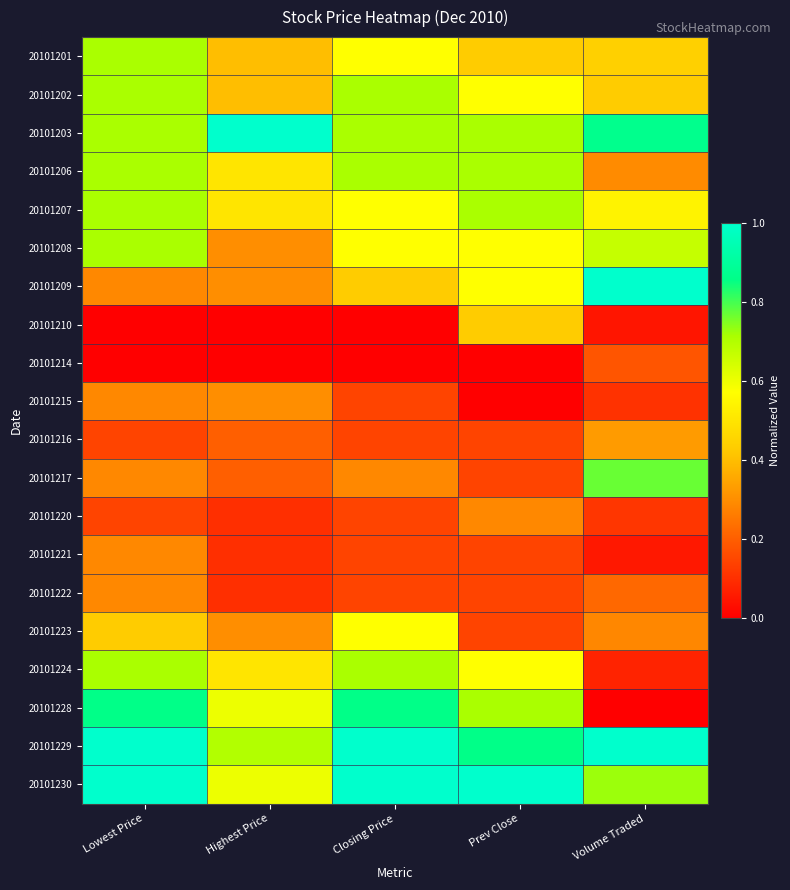

Rank the series at Highest Price from lowest to highest value.

20101210, 20101214, 20101220, 20101221, 20101222, 20101216, 20101217, 20101208, 20101209, 20101215, 20101223, 20101201, 20101202, 20101206, 20101207, 20101224, 20101228, 20101230, 20101229, 20101203